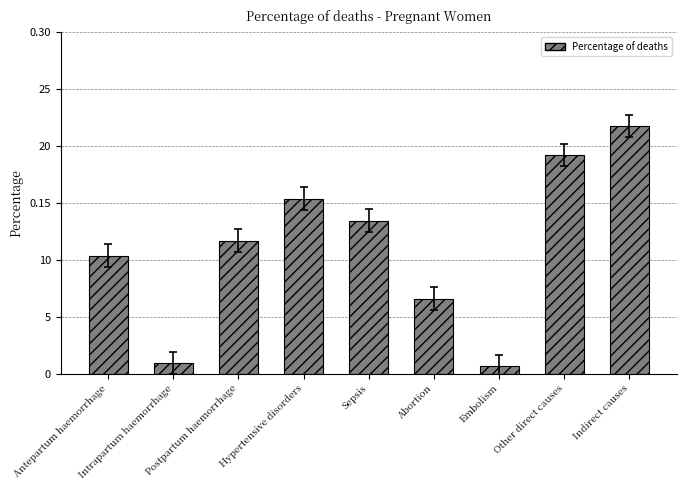

The chart shows a value of 0.1 at Sepsis. True or false?

False